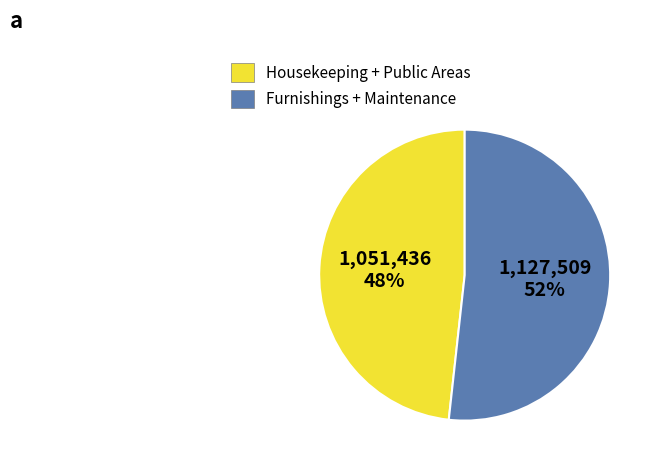

Which slice is the largest?

Furnishings + Maintenance